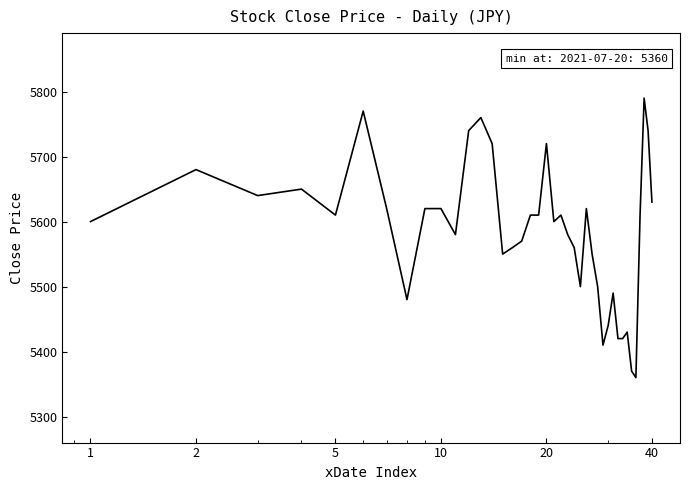

Reading left to right, list all the values displayed in this chart.

5600	5680	5640	5650	5610	5770	5620	5480	5620	5620	5580	5740	5760	5720	5550	5560	5570	5610	5610	5720	5600	5610	5580	5560	5500	5620	5550	5500	5410	5440	5490	5420	5420	5430	5370	5360	5610	5790	5740	5630